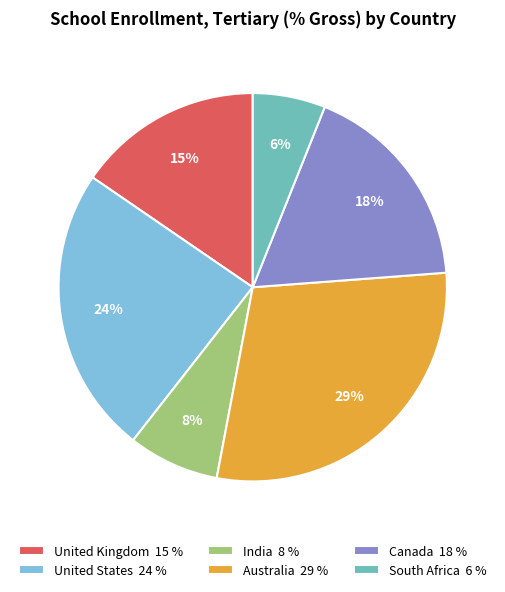

To the nearest percent, what portion does United Kingdom represent?

15%